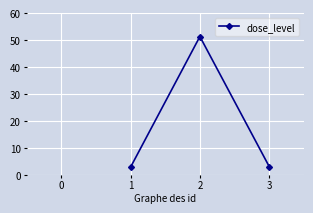

What is the average value?

19.0